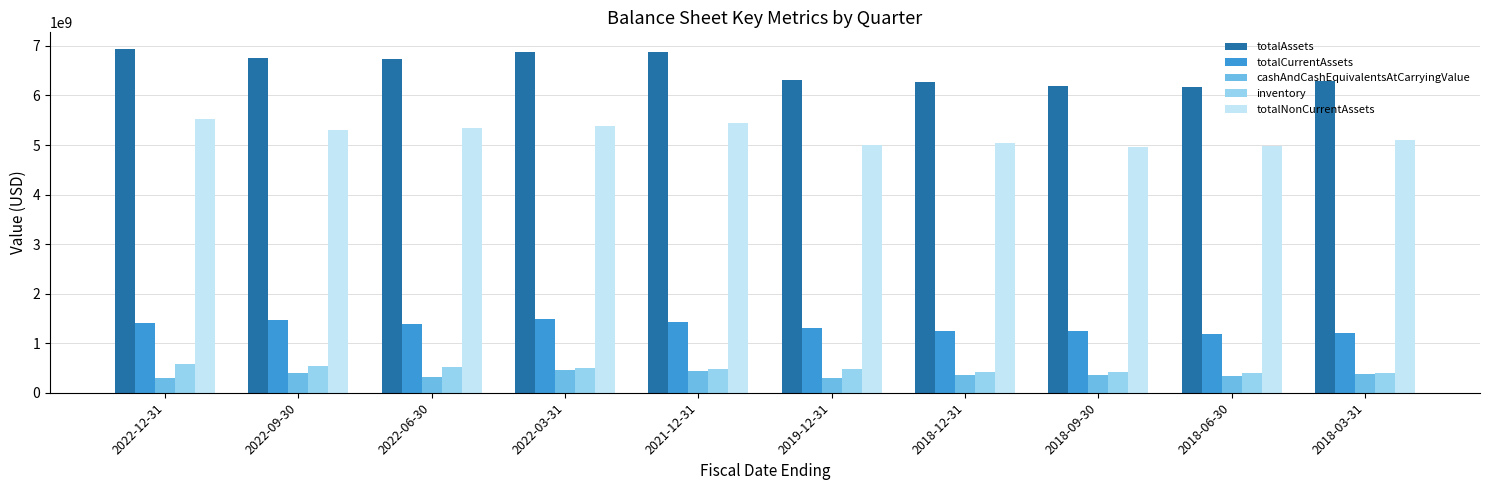

Rank the series at 2018-12-31 from lowest to highest value.

cashAndCashEquivalentsAtCarryingValue, inventory, totalCurrentAssets, totalNonCurrentAssets, totalAssets